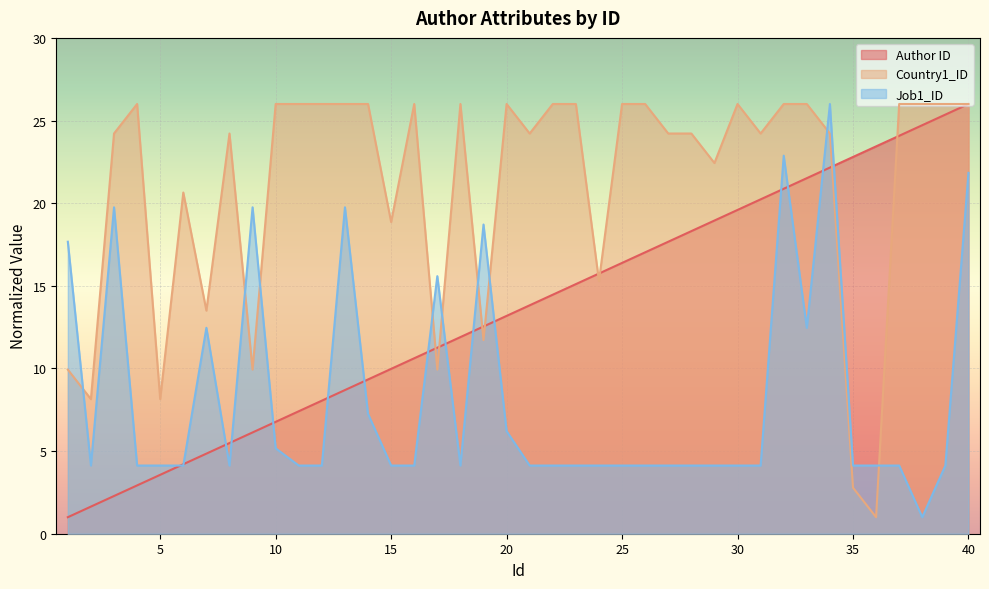

At how many categories does at least one series exceed 4?

40